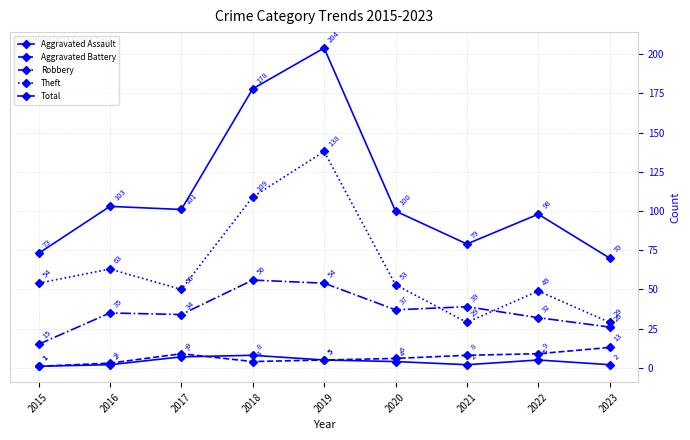

Count the number of data series in this chart.

5